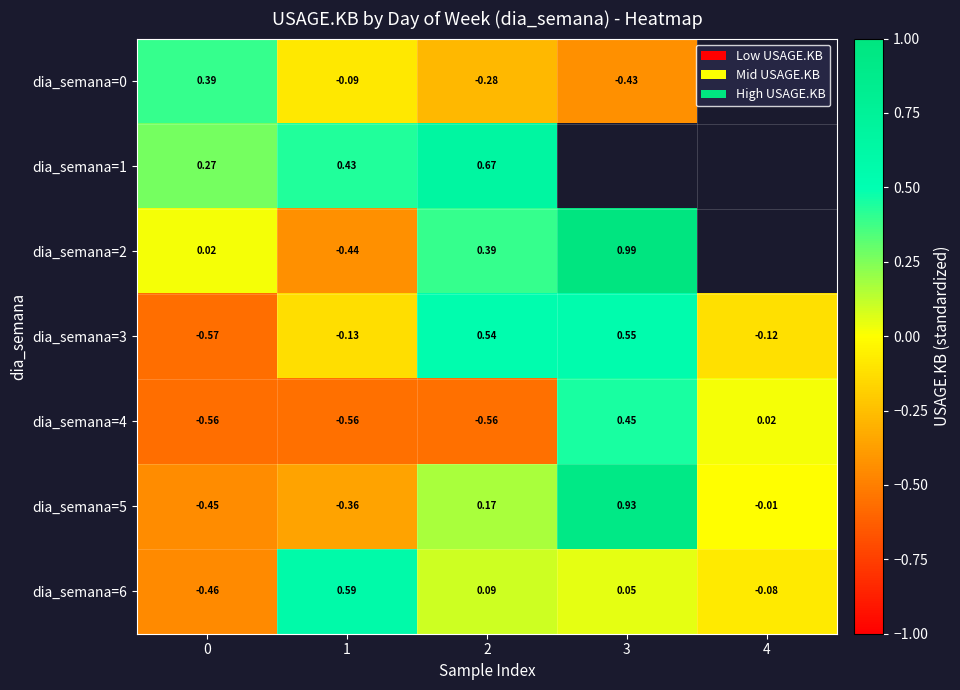

How many values in dia_semana=3 are above zero?

2